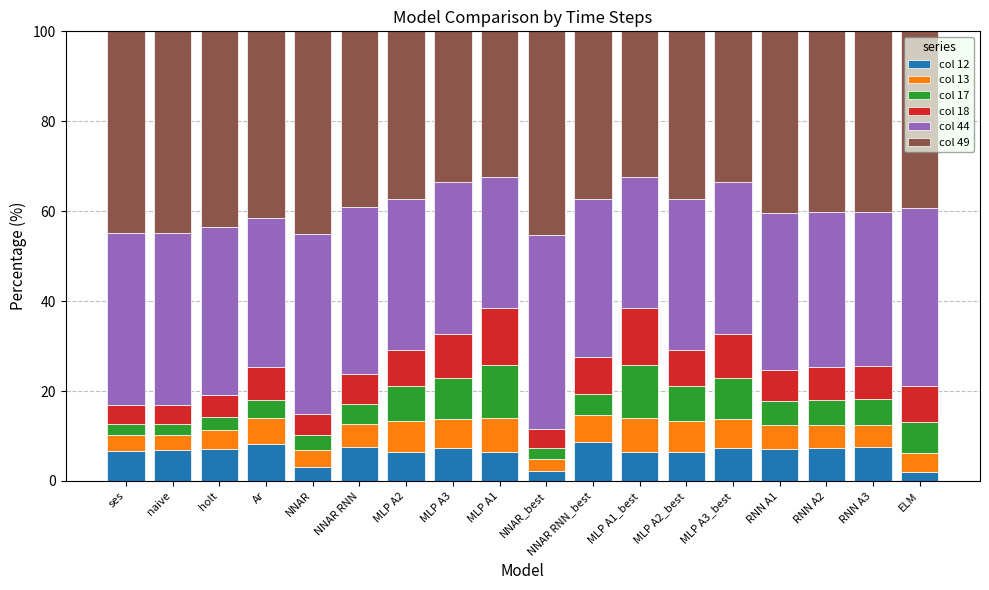

What is the difference between the second highest and minimum values in the col 12 series?

6.2